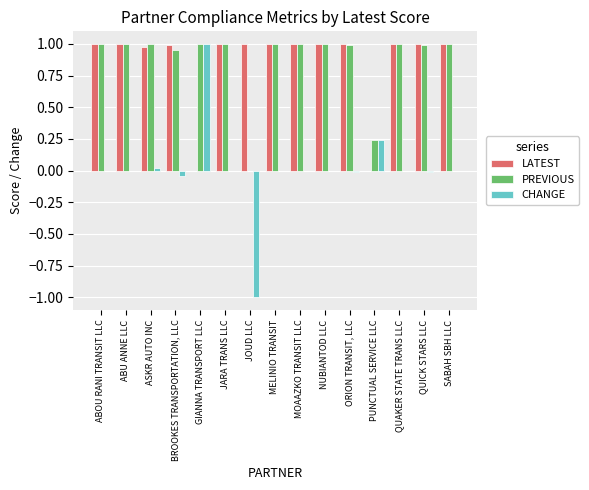

What are all the series names shown in the legend?

LATEST, PREVIOUS, CHANGE